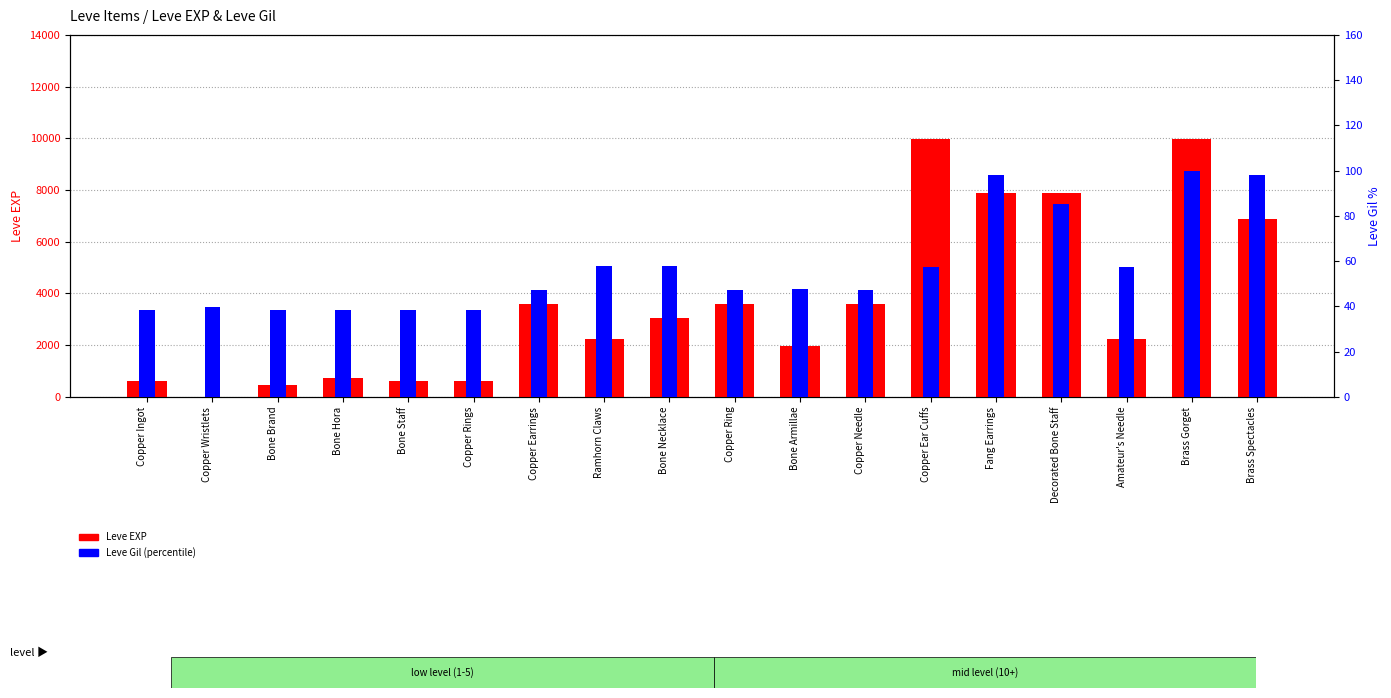

Which series changed the most between Bone Hora and Ramhorn Claws?

Leve EXP